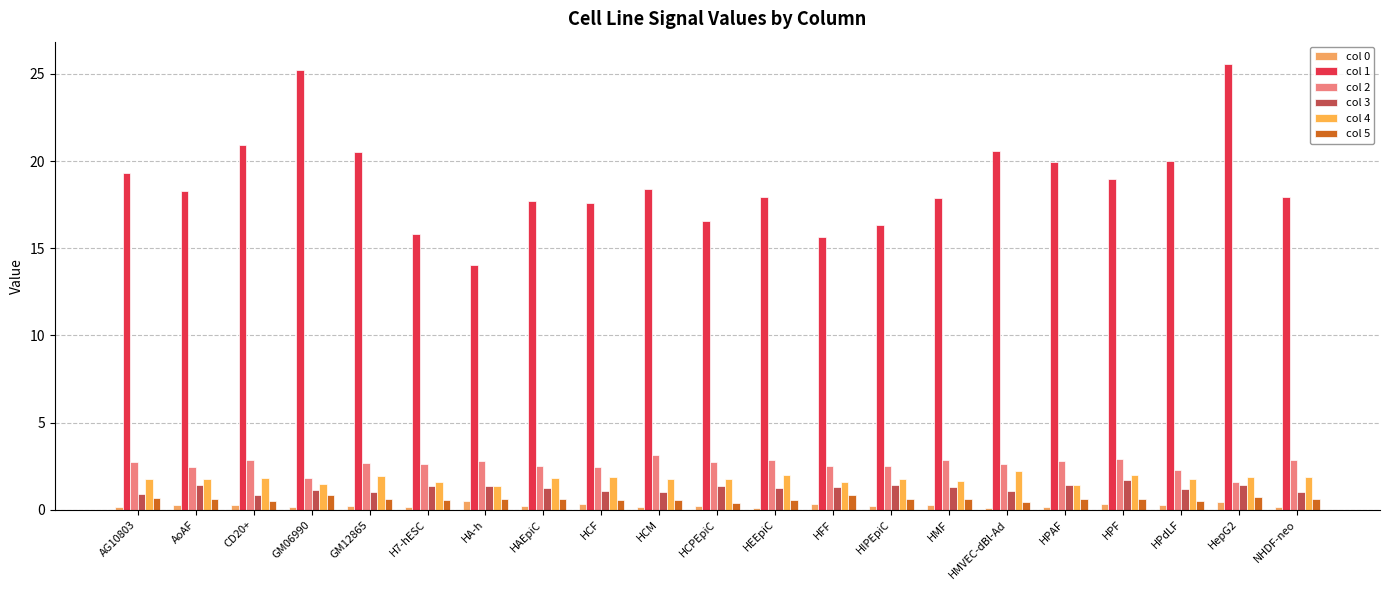

How many groups of bars are there?

21